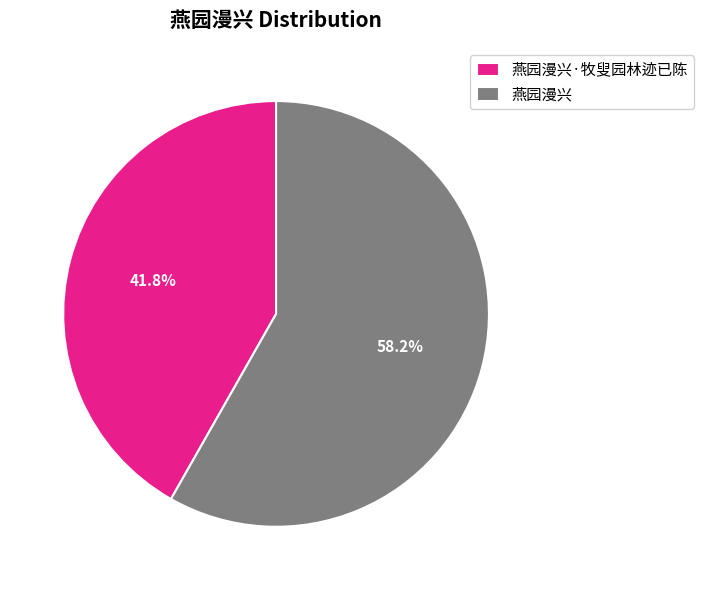

To the nearest percent, what is the difference between the 燕园漫兴 and 燕园漫兴·牧叟园林迹已陈 slice percentages?

16%